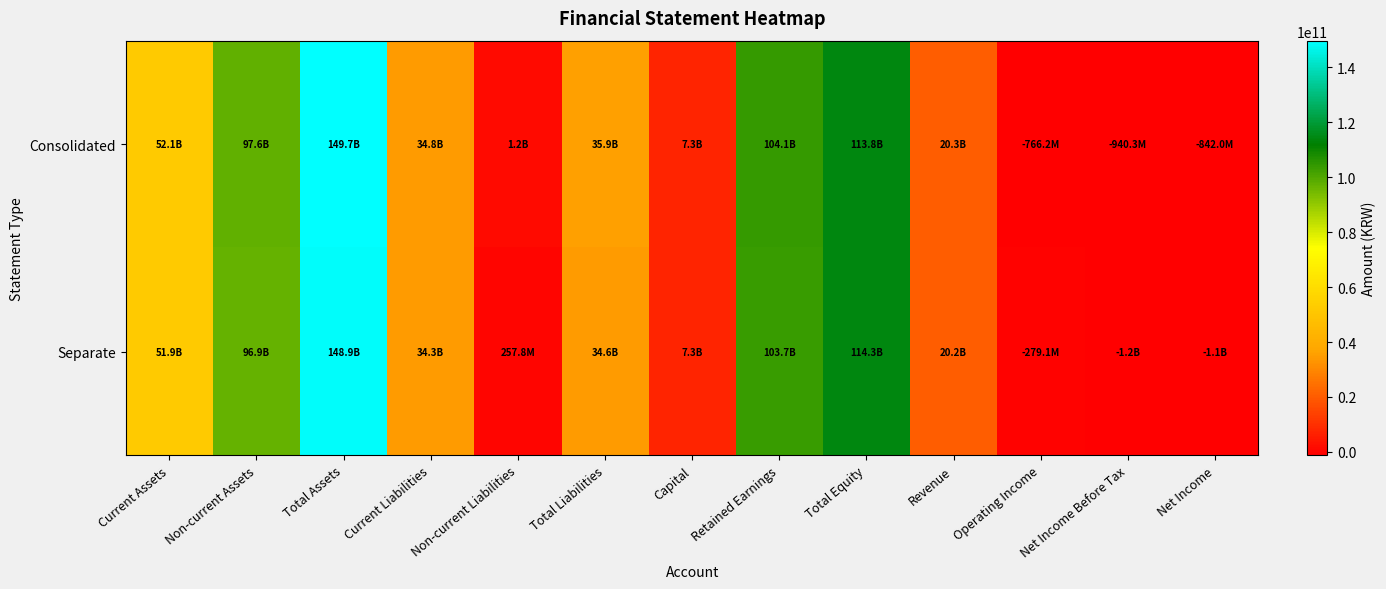

What is the spread (max minus min) of values at Non-current Assets?

703346125